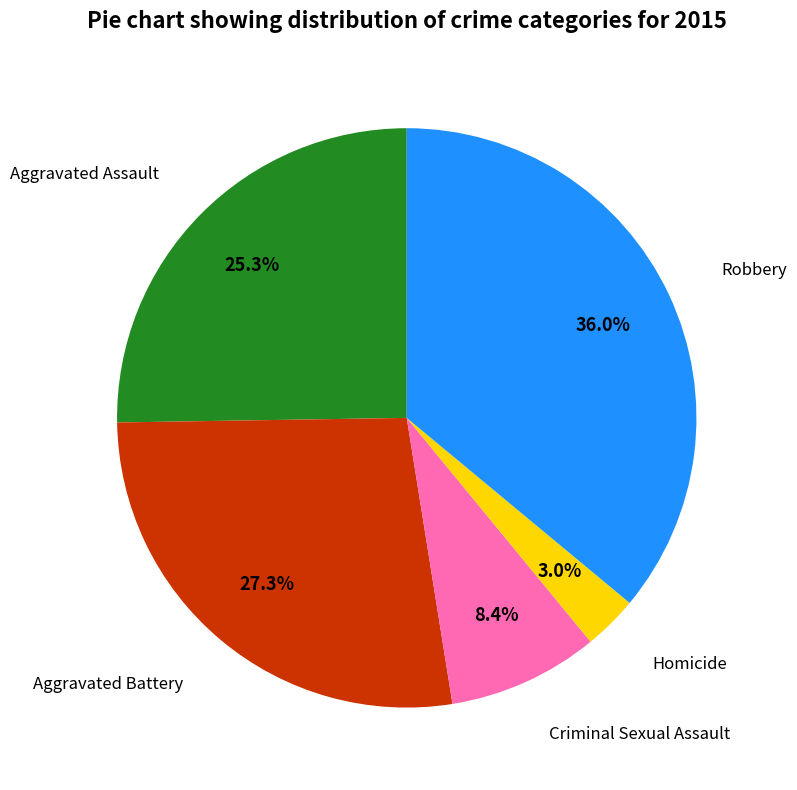

How many segments does this pie chart have?

5